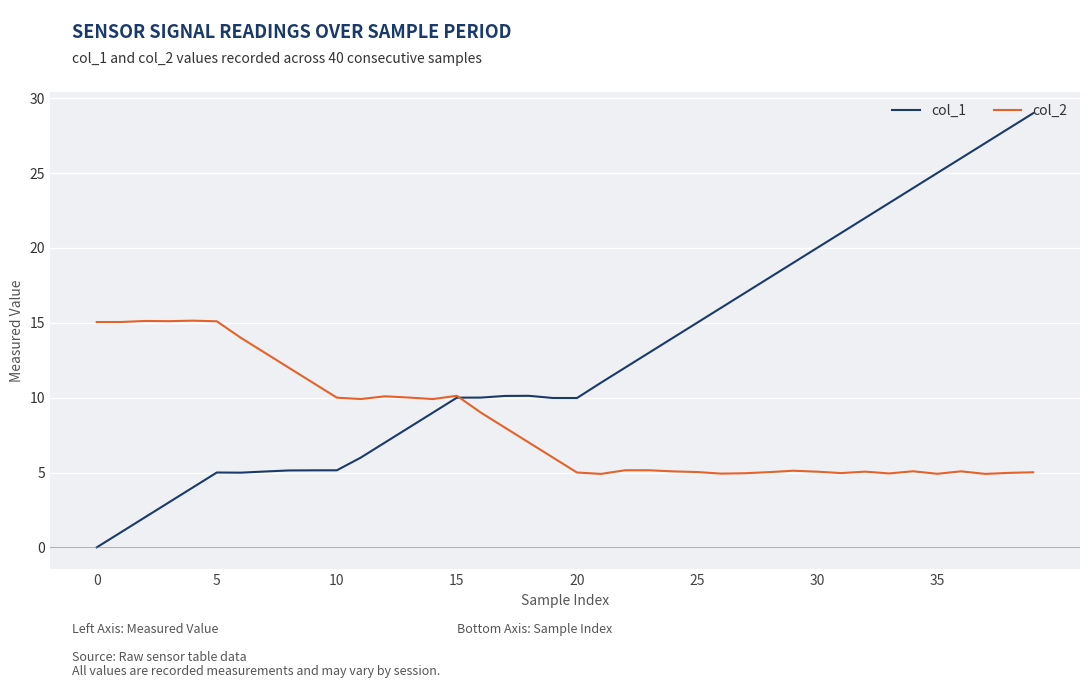

What is the maximum value for col_1?

29.0